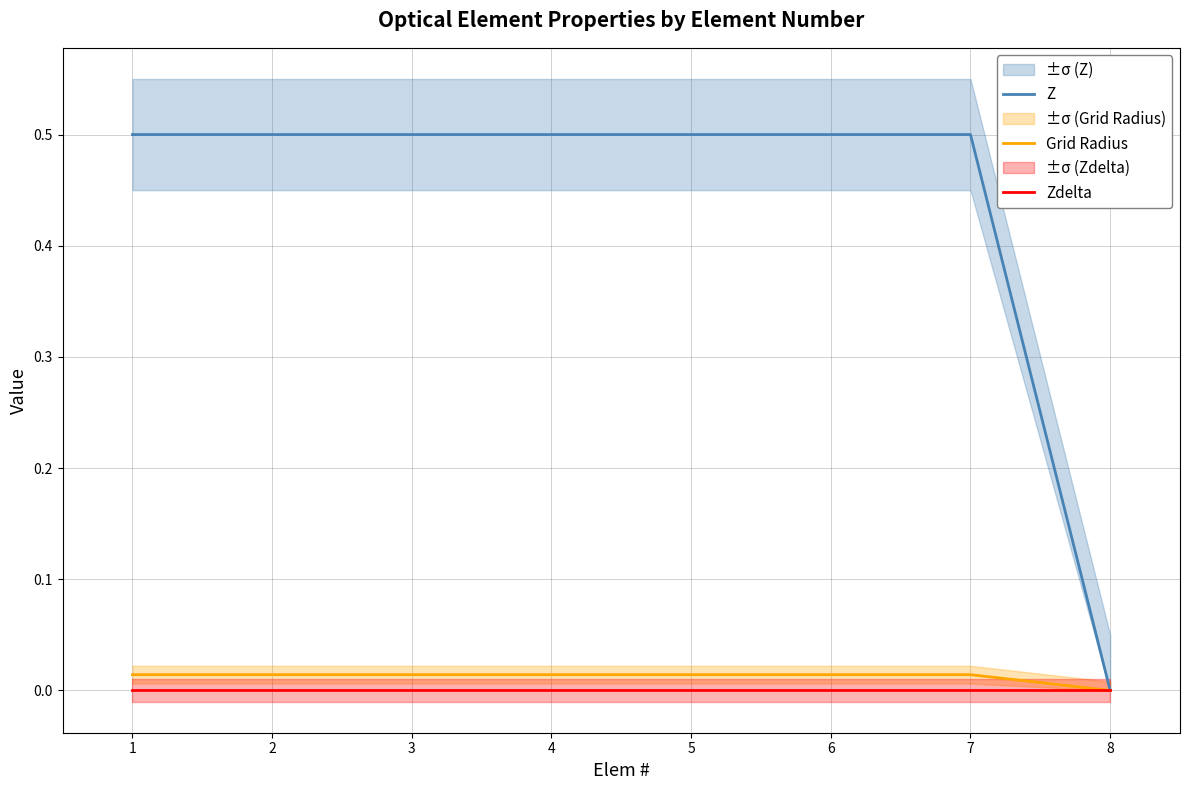

Is it true that Grid Radius equals 0.0 at 2?

False